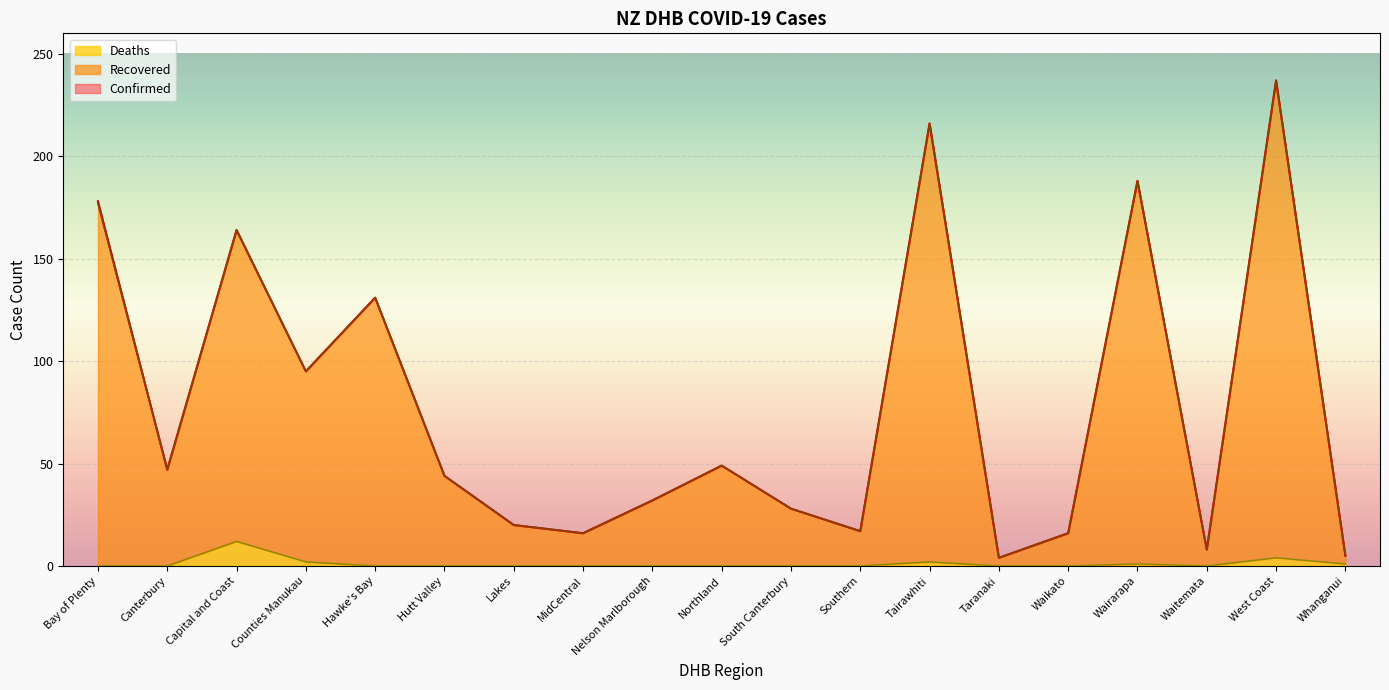

Where is the first local minimum for Confirmed?

Canterbury